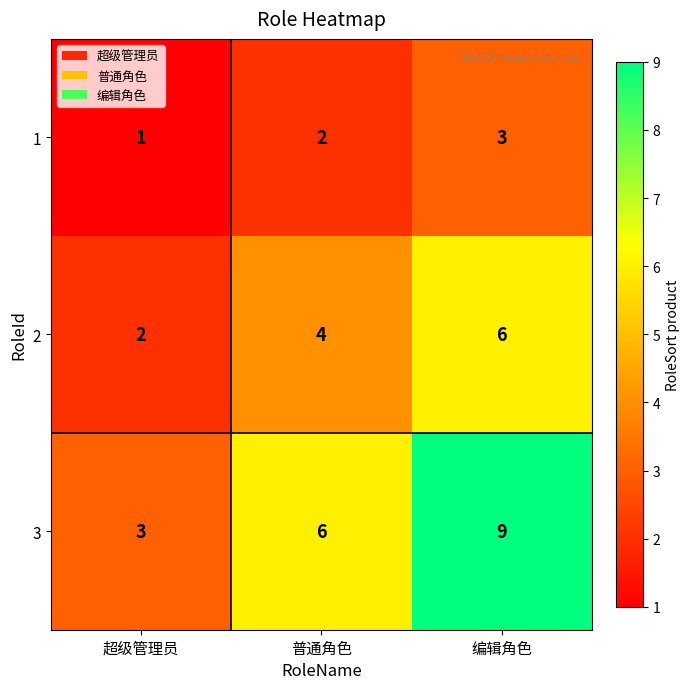

List the series in order of their peak value, lowest first.

1, 2, 3